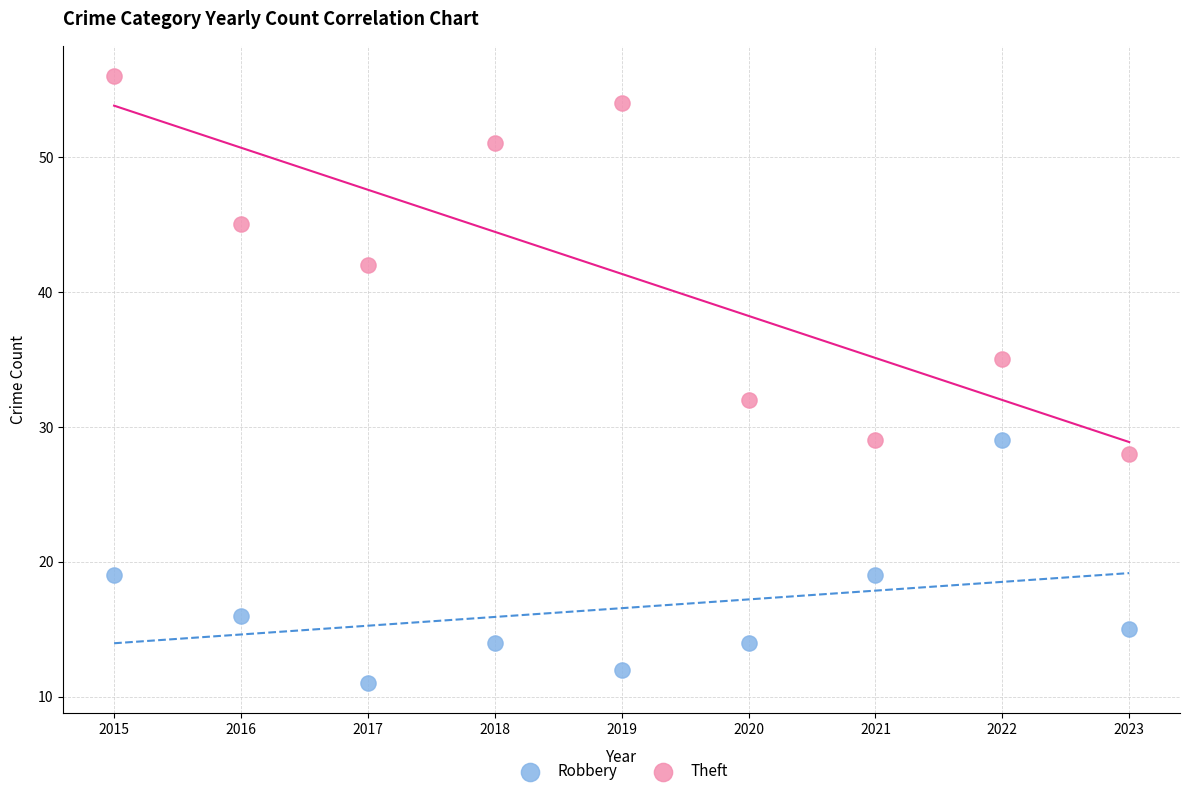

Which series reaches the maximum Y coordinate?

Theft